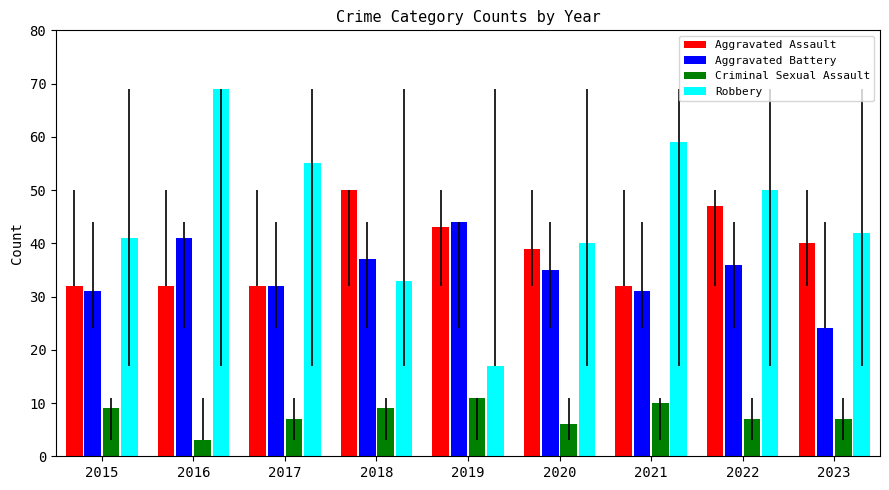

What is the smallest value displayed?

3